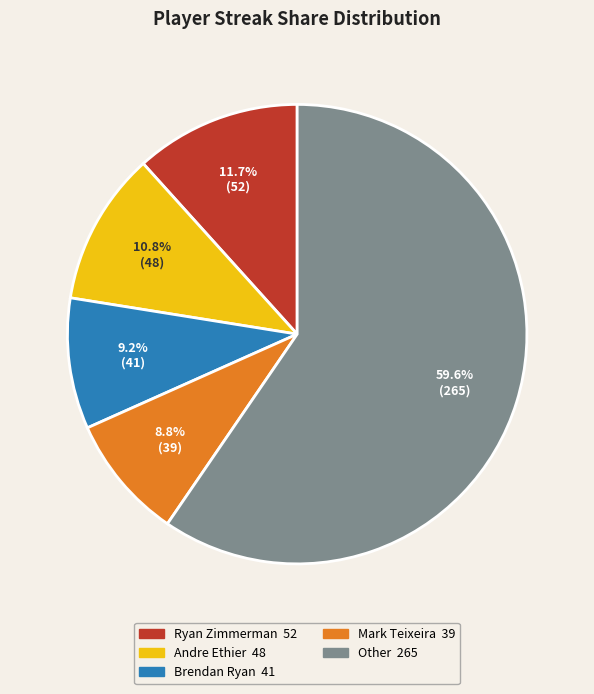

Is there any slice that represents more than half of the pie?

Yes